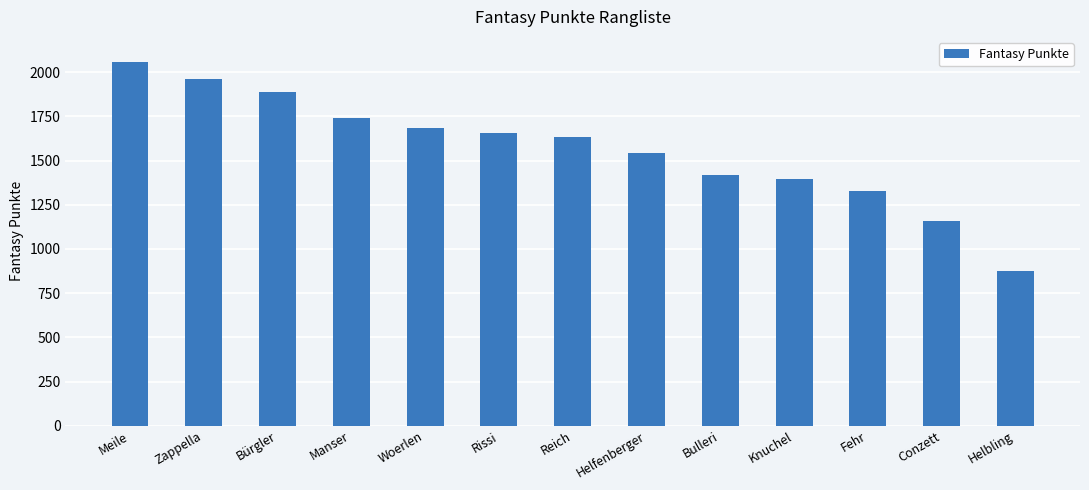

The value at Conzett is 1161. True or false?

True